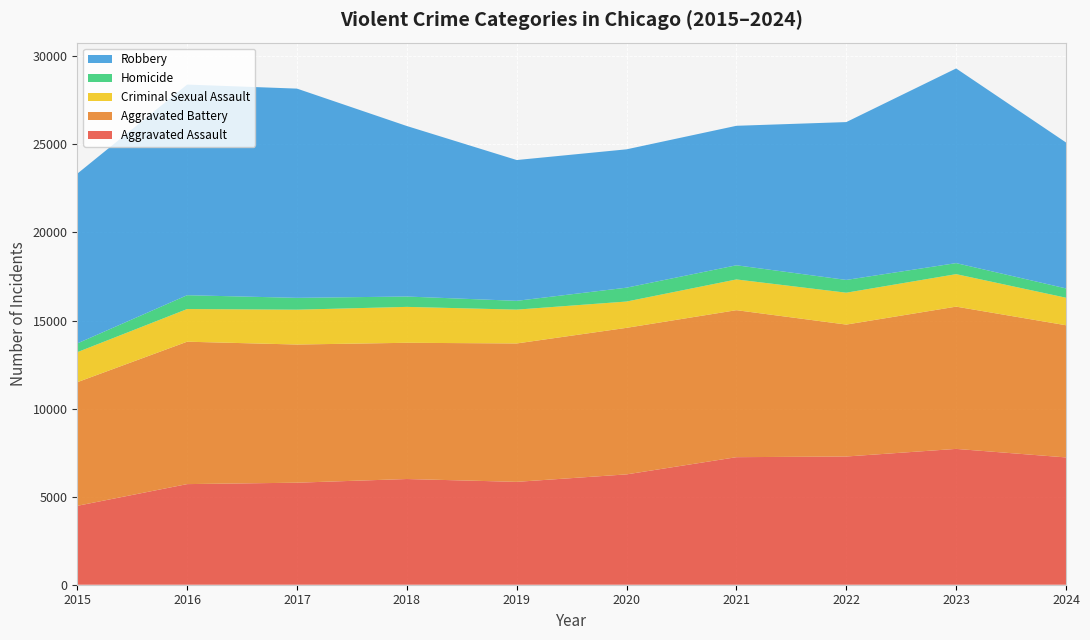

Reading right to left, extract all data points from this chart.

Aggravated Assault: 2024=7228	2023=7712	2022=7280	2021=7242	2020=6265	2019=5841	2018=6002	2017=5793	2016=5713	2015=4480
Aggravated Battery: 2024=7505	2023=8078	2022=7491	2021=8347	2020=8321	2019=7858	2018=7735	2017=7845	2016=8086	2015=7019
Criminal Sexual Assault: 2024=1563	2023=1845	2022=1810	2021=1745	2020=1494	2019=1921	2018=2039	2017=1979	2016=1854	2015=1705
Homicide: 2024=529	2023=626	2022=725	2021=804	2020=787	2019=499	2018=588	2017=672	2016=786	2015=496
Robbery: 2024=8286	2023=11053	2022=8963	2021=7920	2020=7855	2019=7995	2018=9681	2017=11880	2016=11960	2015=9638